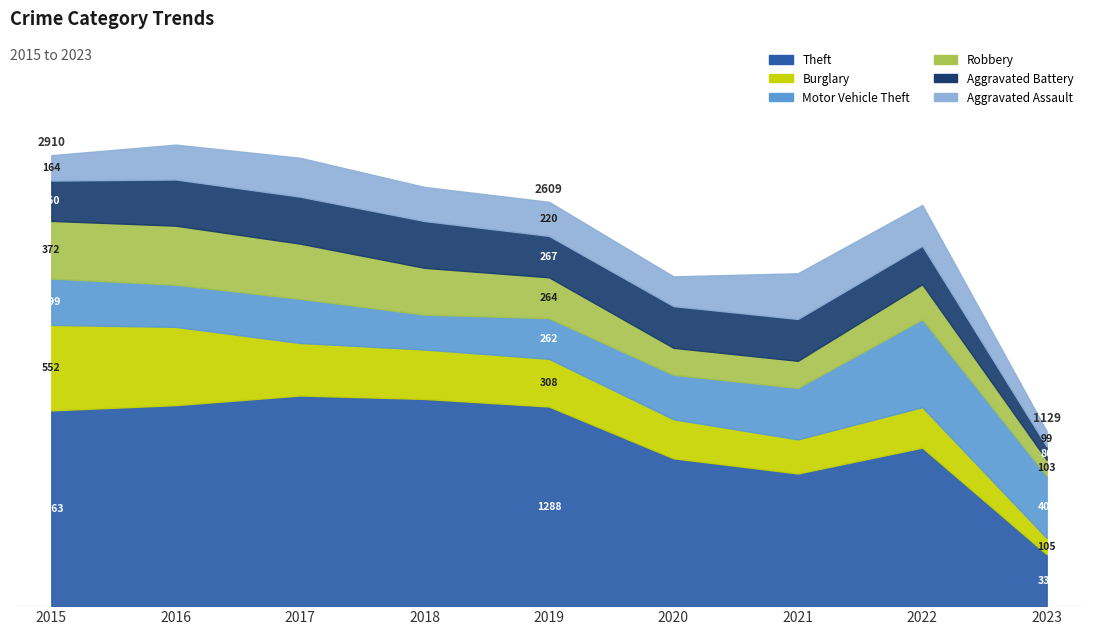

Reading left to right, list all the values displayed in this chart.

Theft: 2015=1263	2016=1297	2017=1359	2018=1337	2019=1288	2020=954	2021=856	2022=1023	2023=335
Burglary: 2015=552	2016=505	2017=339	2018=319	2019=308	2020=252	2021=220	2022=261	2023=105
Motor Vehicle Theft: 2015=299	2016=272	2017=285	2018=225	2019=262	2020=287	2021=332	2022=567	2023=401
Robbery: 2015=372	2016=381	2017=356	2018=302	2019=264	2020=174	2021=175	2022=226	2023=103
Aggravated Battery: 2015=260	2016=298	2017=303	2018=302	2019=267	2020=269	2021=270	2022=248	2023=86
Aggravated Assault: 2015=164	2016=225	2017=251	2018=220	2019=220	2020=192	2021=295	2022=264	2023=99